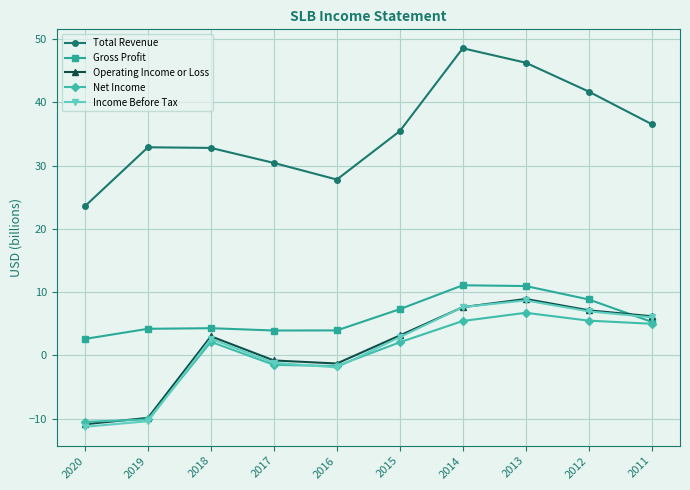

What are all the series names shown in the legend?

Total Revenue, Gross Profit, Operating Income or Loss, Net Income, Income Before Tax